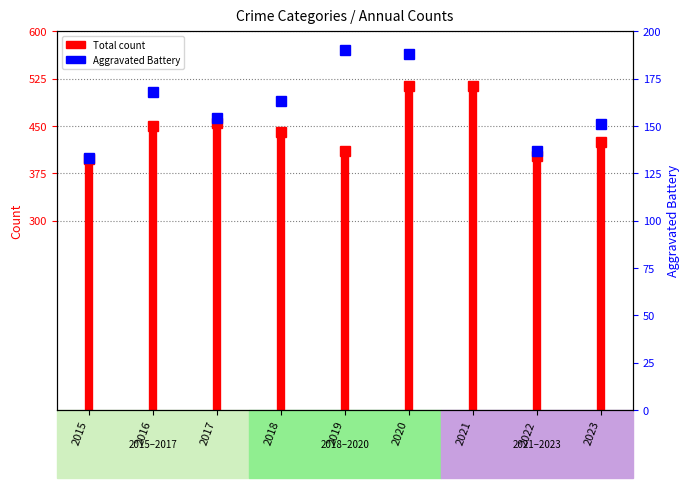

What is the value of the 5th point from the left?

190